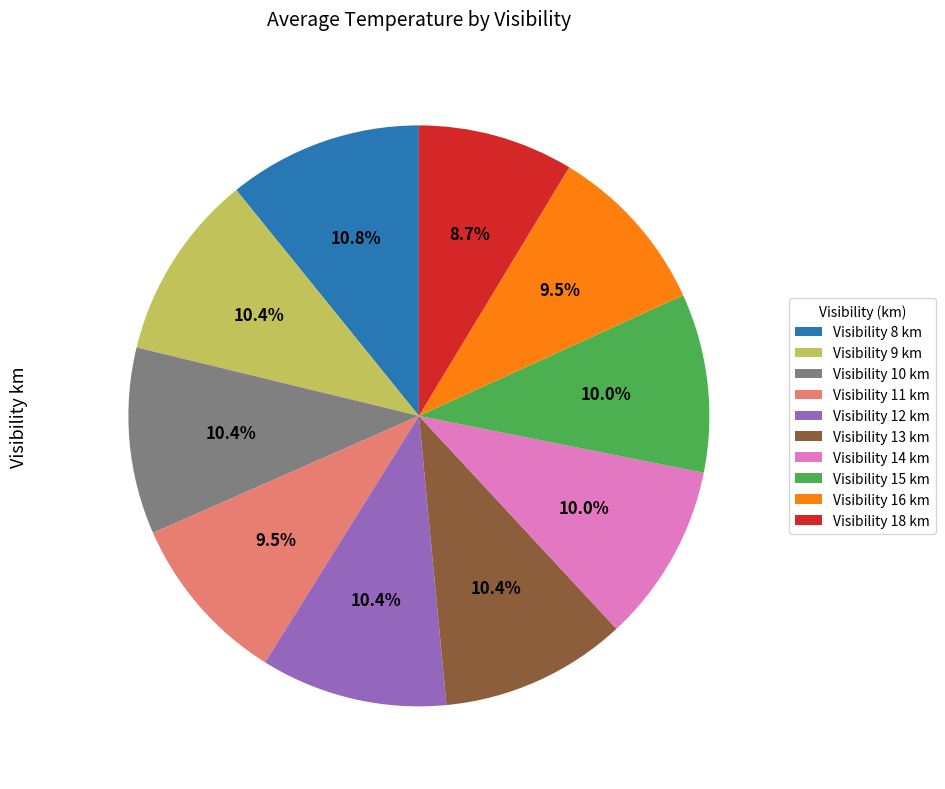

Do Visibility 15 km and Visibility 13 km together represent more than half of the pie?

No